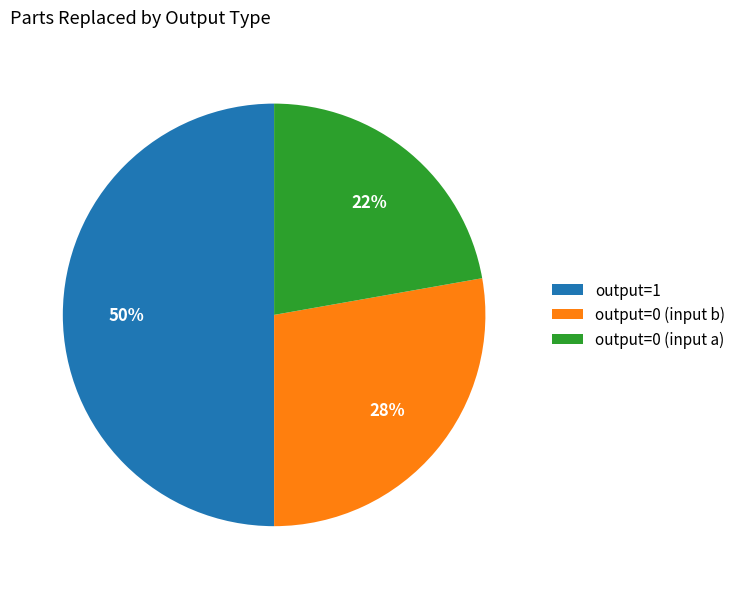

Does output=0 (input b) account for over 50% of the chart?

No